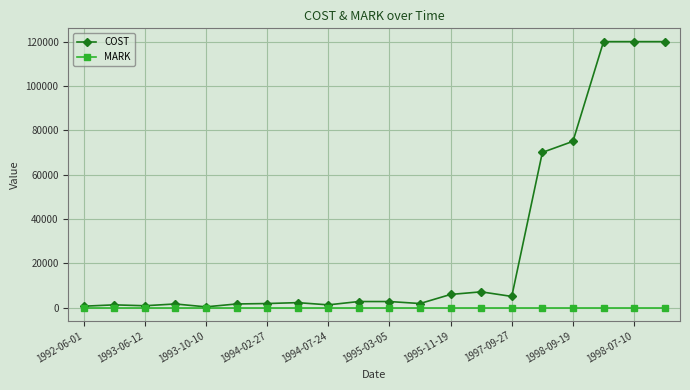

At how many categories does at least one series exceed 46442?

5